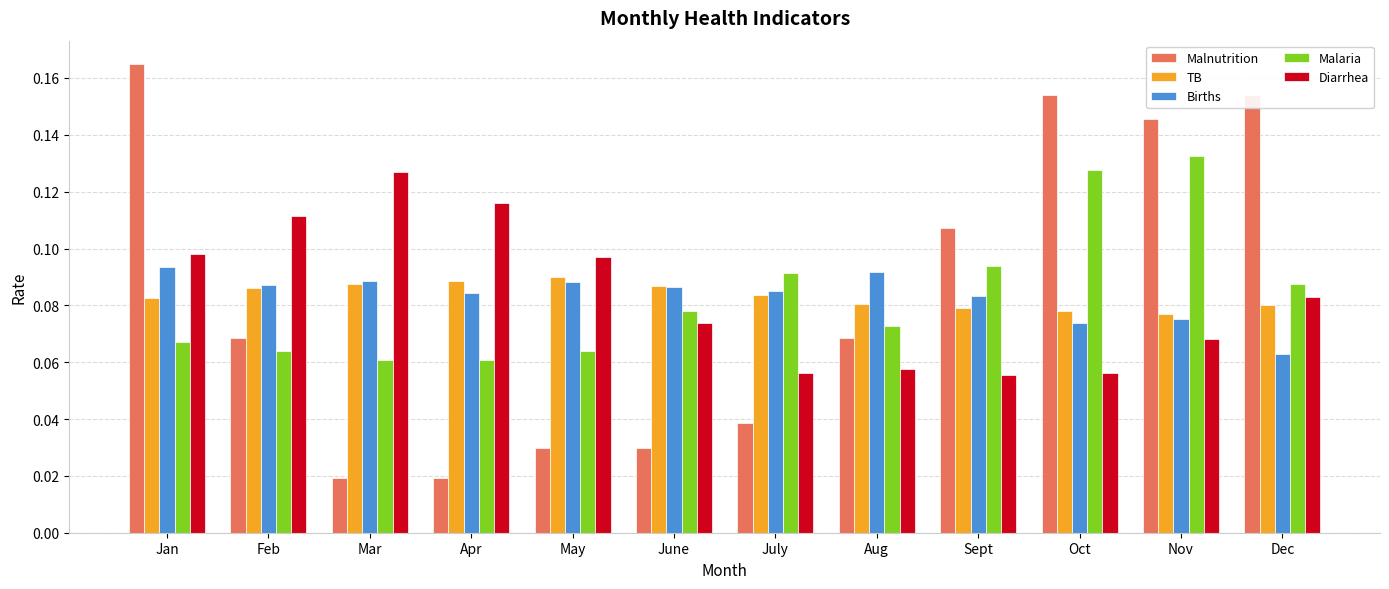

How many bars are there in each group?

5